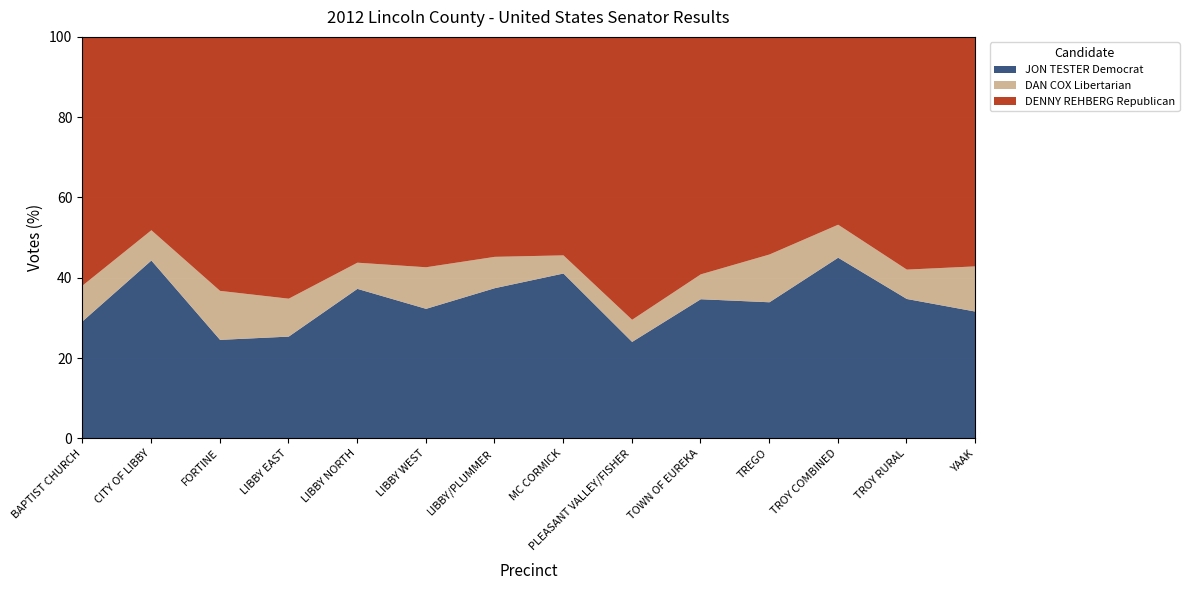

At which category is the sum across all series the highest?

BAPTIST CHURCH